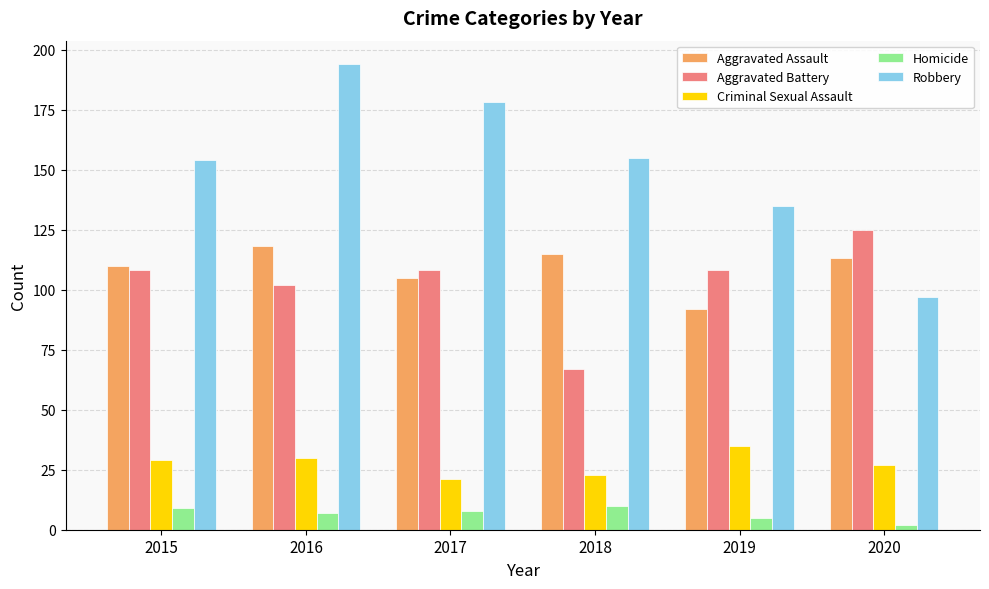

Which series has the largest total across all categories?

Robbery